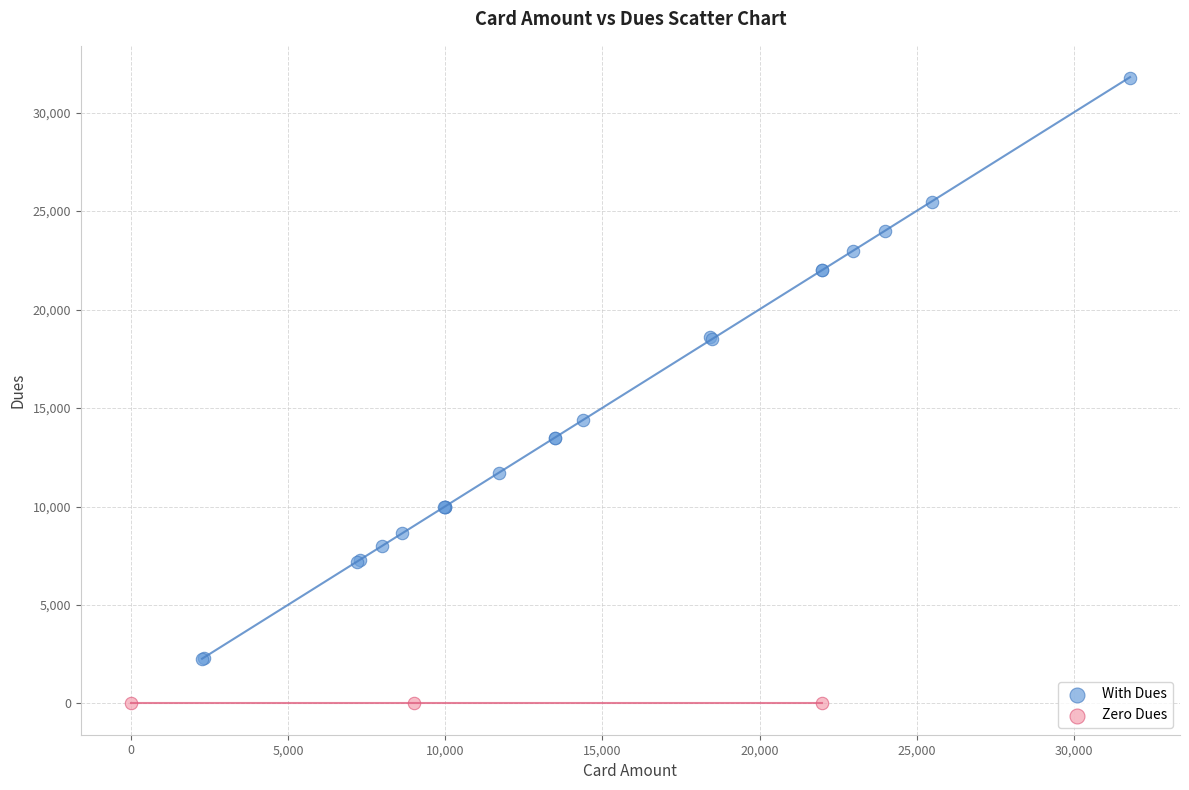

What are all the series names shown in the legend?

With Dues, Zero Dues